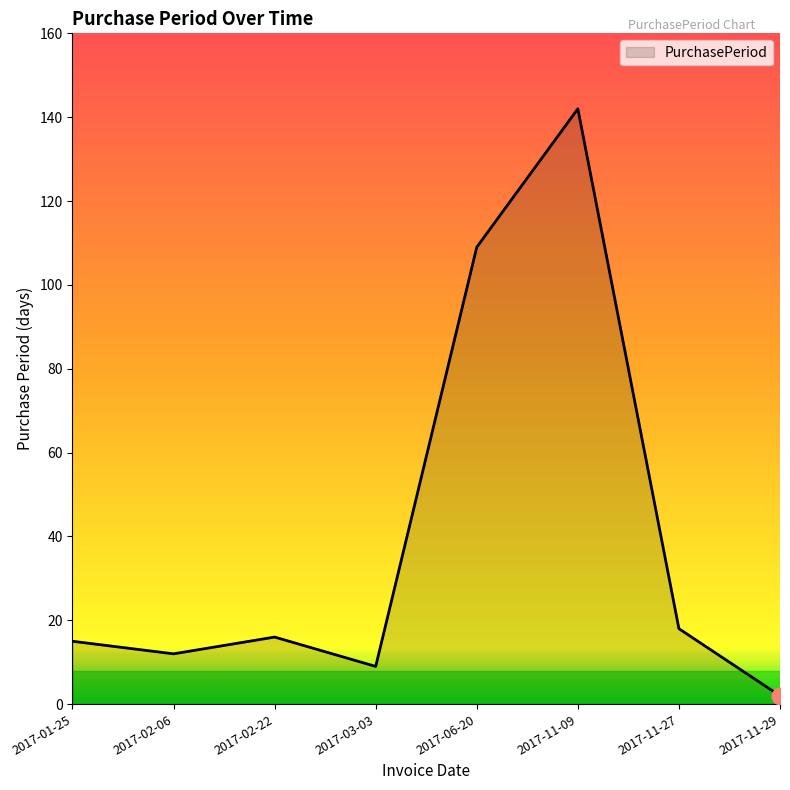

How many categories are shown in the chart?

8